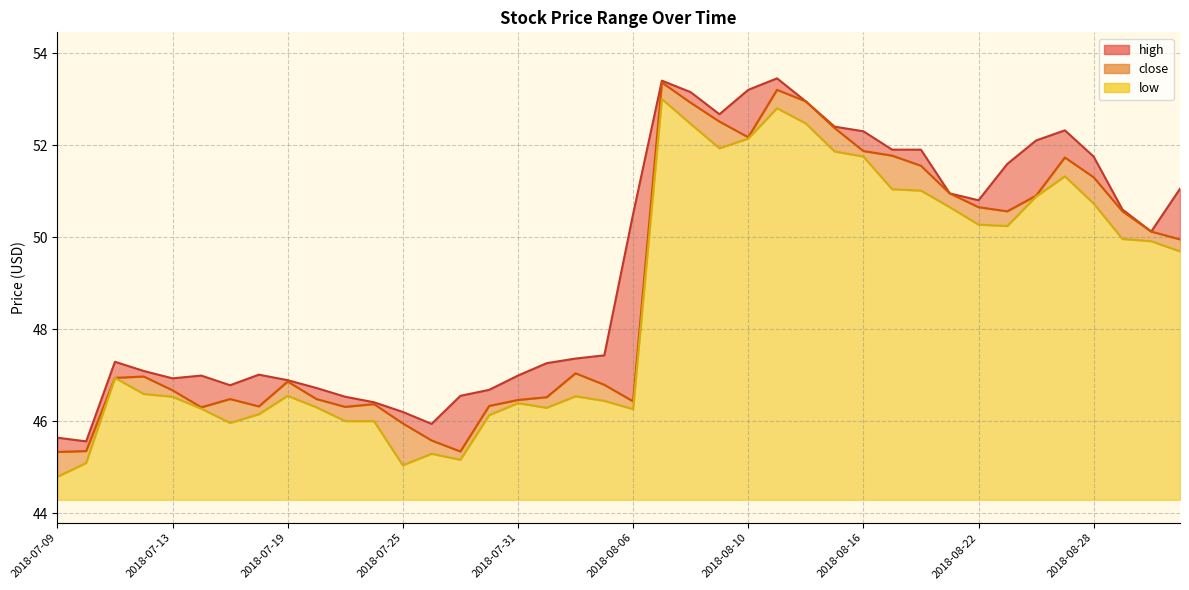

Where is the first local maximum for low?

2018-07-11